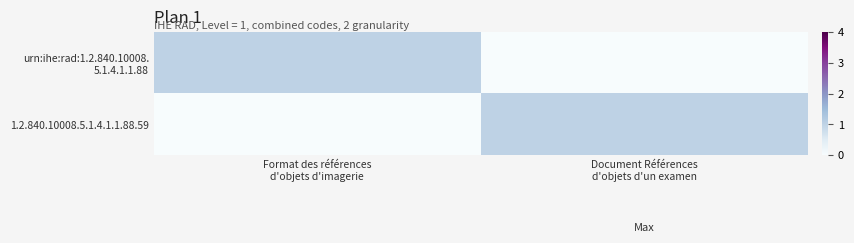

Rank the series by their maximum value, from highest to lowest.

urn:ihe:rad:1.2.840.10008. 5.1.4.1.1.88, 1.2.840.10008.5.1.4.1.1.88.59